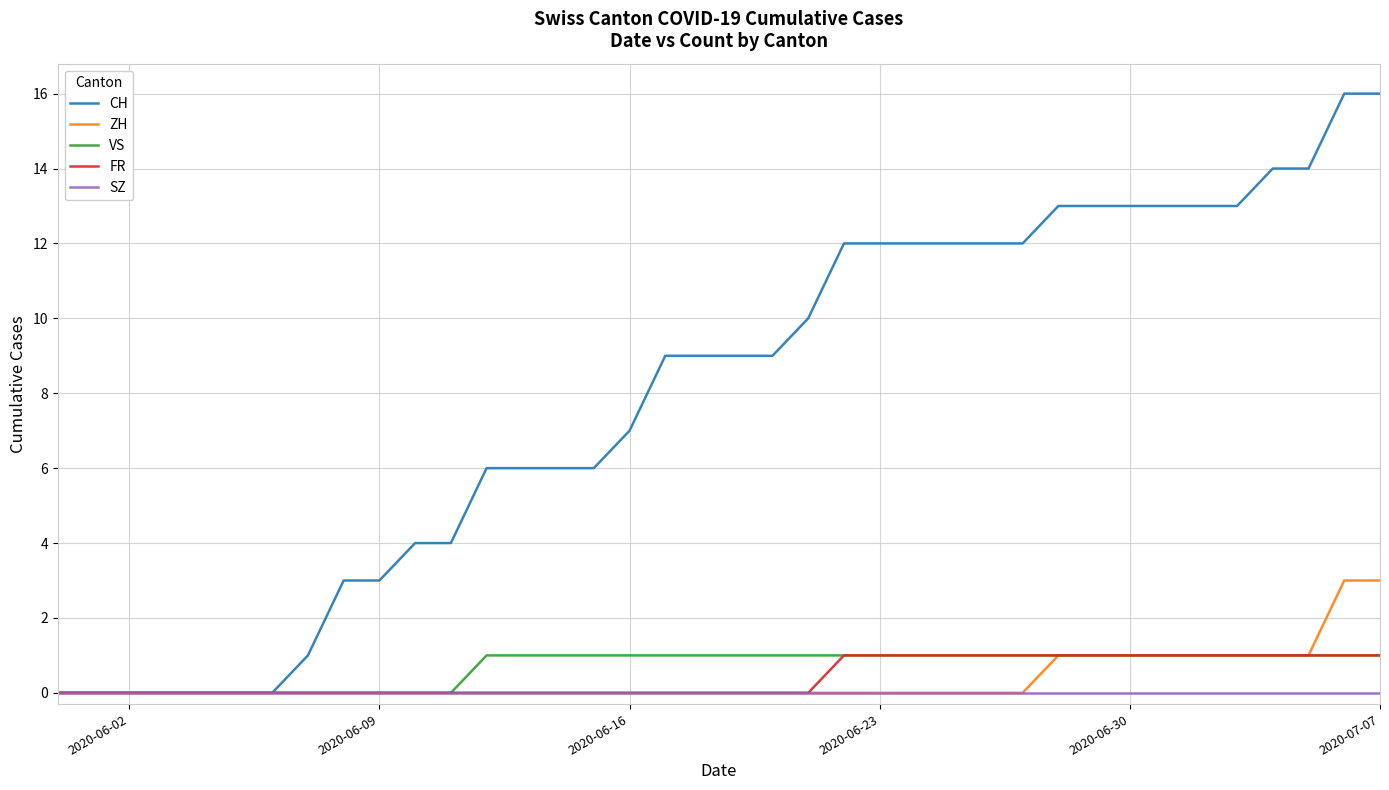

Count the number of data series in this chart.

5